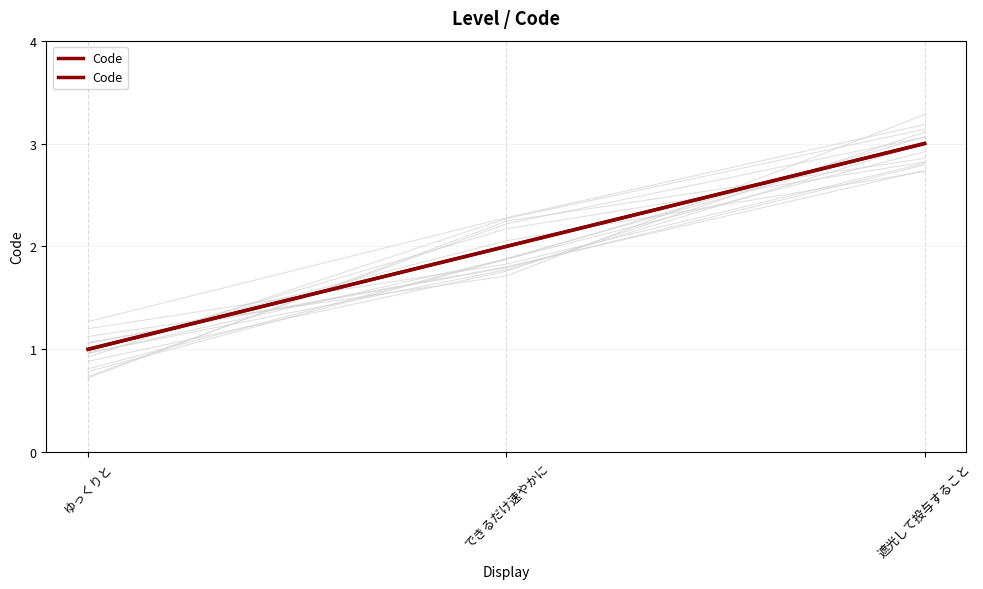

What is the label of the 1st point from the right?

遮光して投与すること